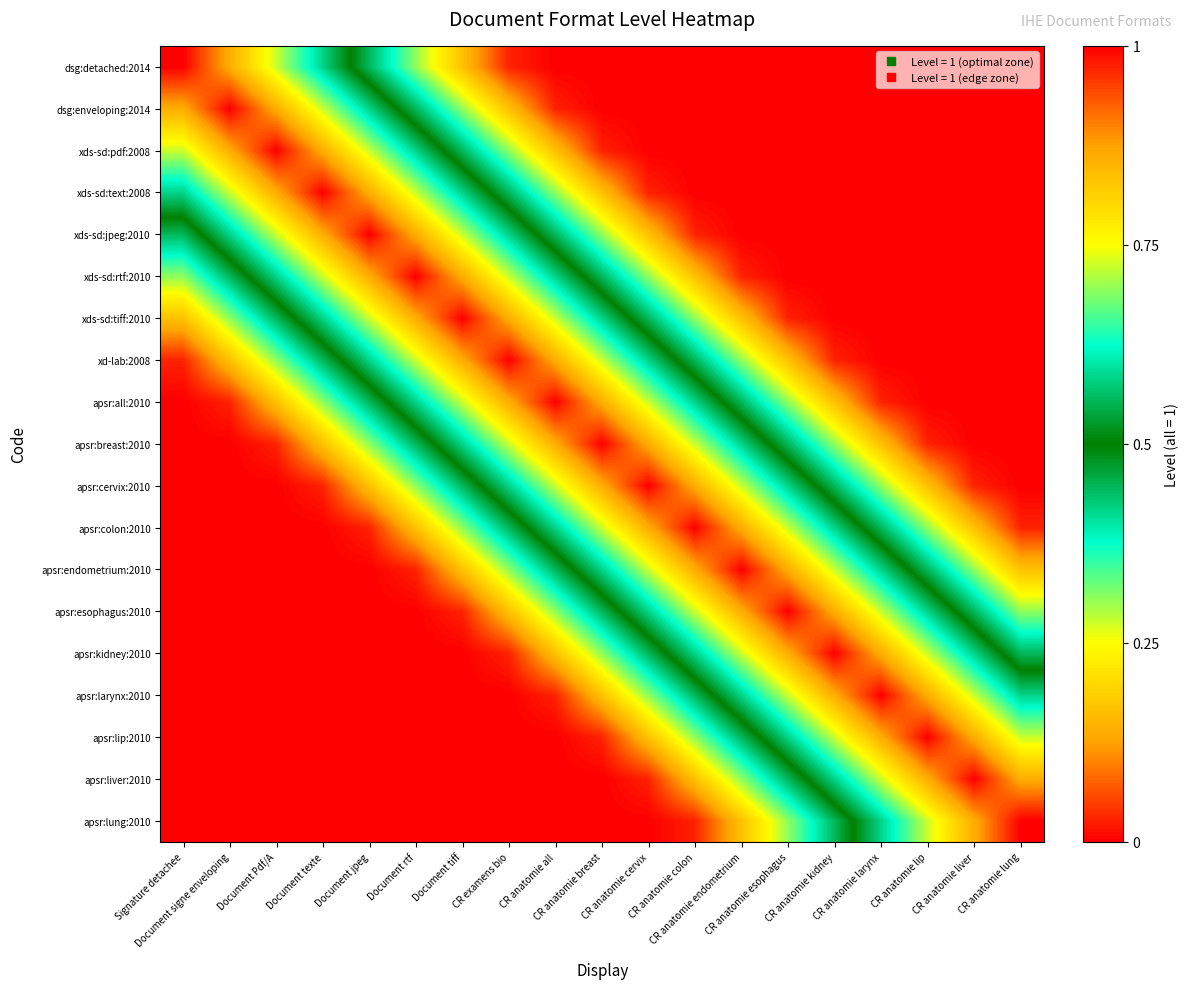

Between CR anatomie breast and Document texte, which is larger?

Document texte